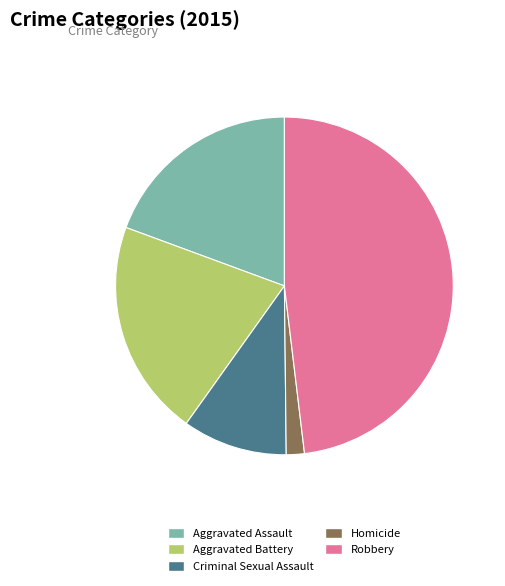

What is the smallest slice in the pie chart?

Homicide